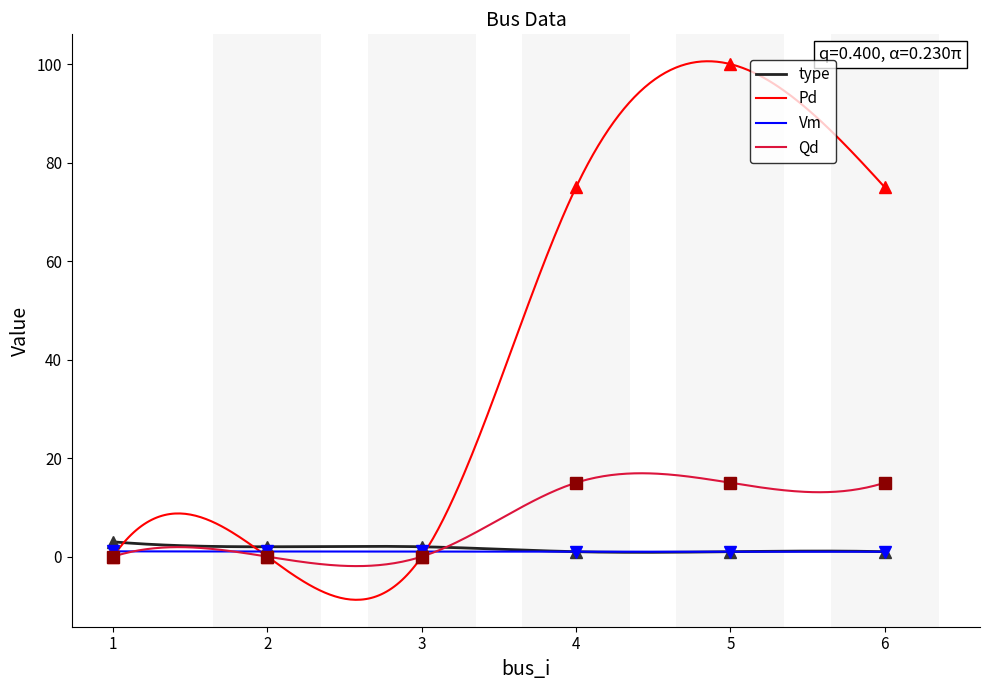

What is the difference between the maximum and minimum values in the Qd series?

18.8